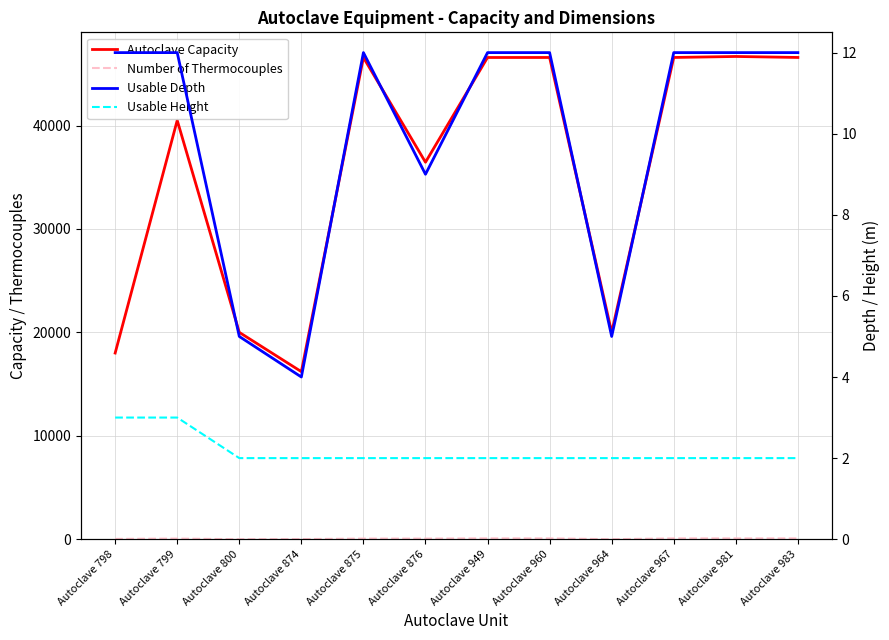

Rank the series at Autoclave 799 from lowest to highest value.

Usable Height, Usable Depth, Number of Thermocouples, Autoclave Capacity